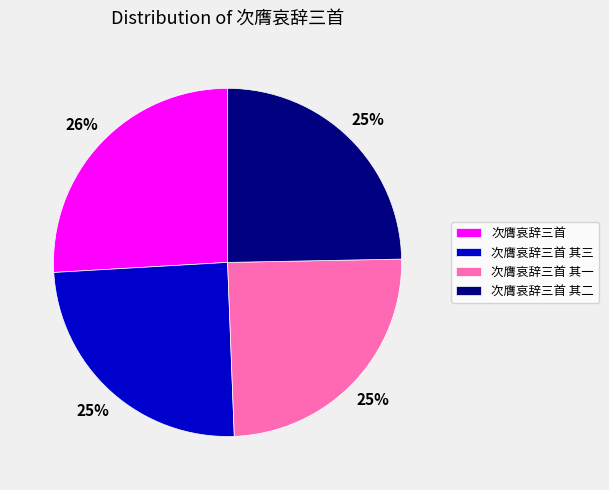

Combined, do 次膺哀辞三首 其一 and 次膺哀辞三首 account for over 50%?

Yes